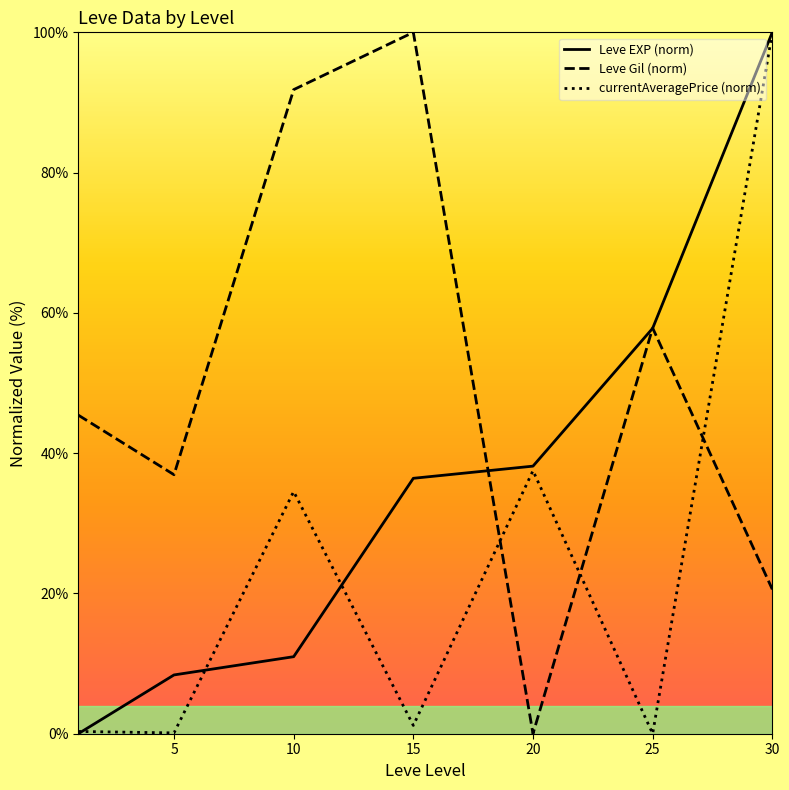

Which category has the lowest value in the currentAveragePrice (norm) series?

25